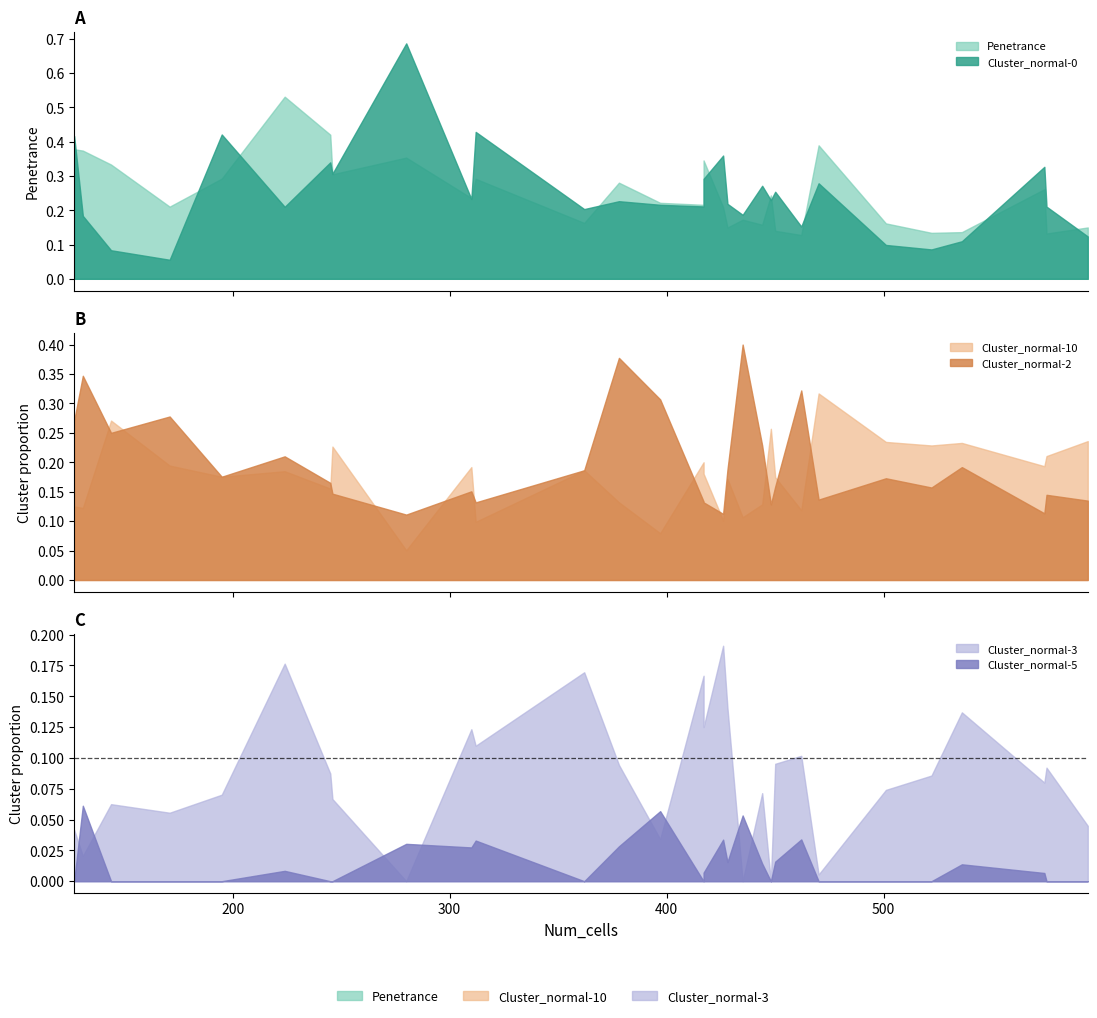

What is the difference between the maximum and minimum values in the Cluster_normal-2 series?

0.3